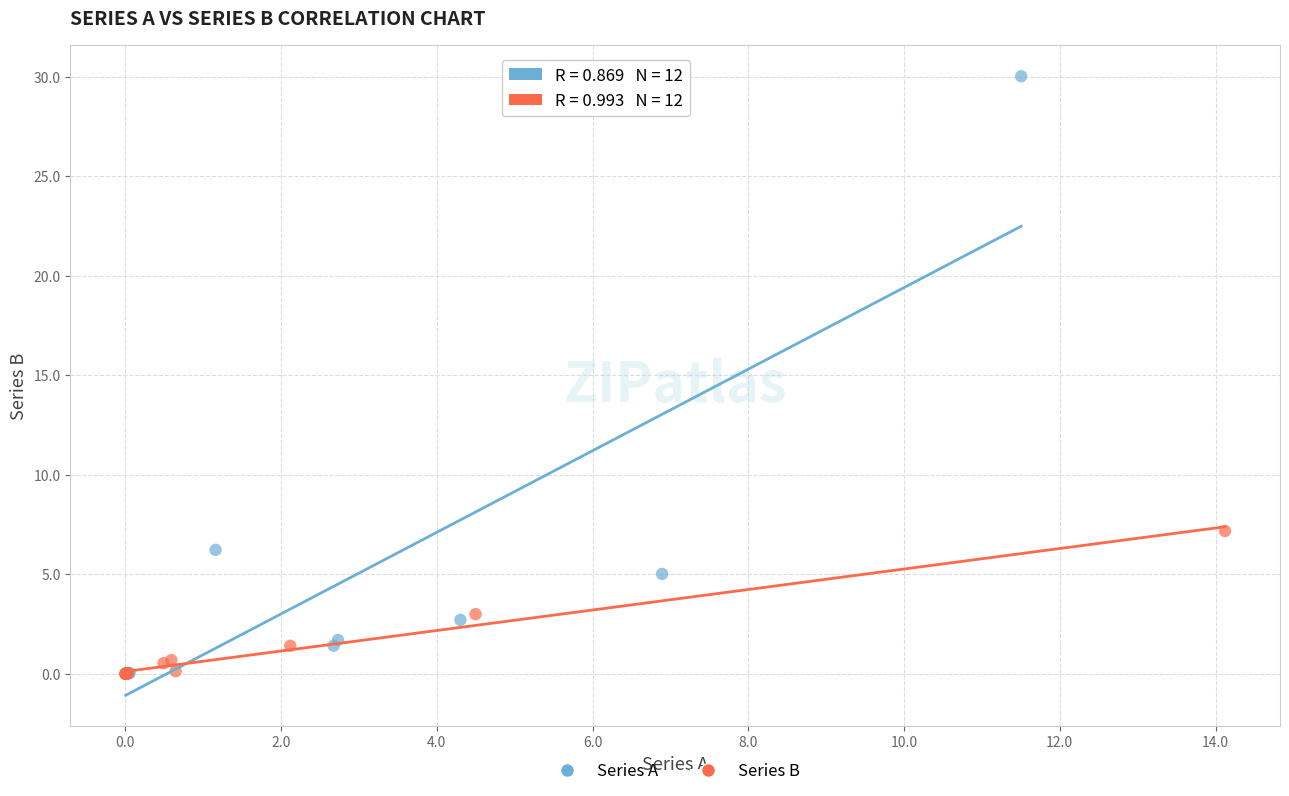

Which series contains the highest Y value?

Series A